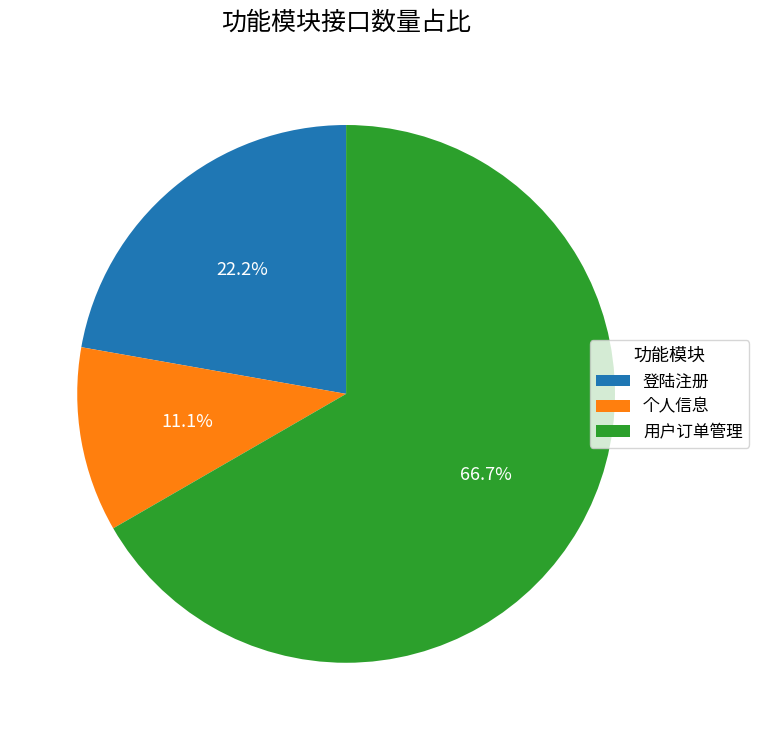

Is there any slice that represents more than half of the pie?

Yes